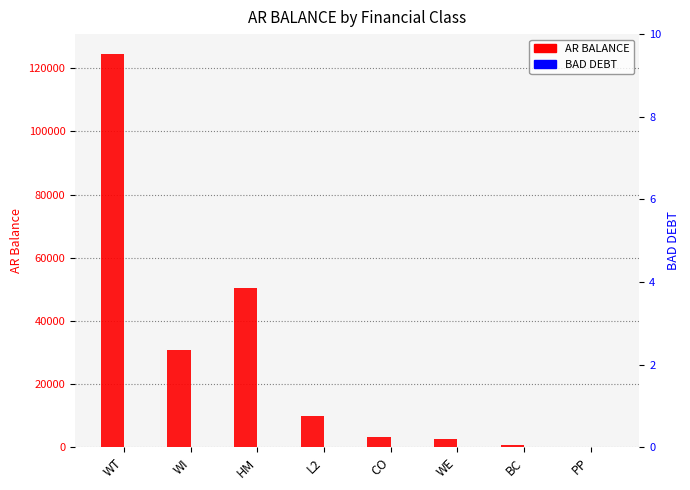

Which label corresponds to the smallest value in the chart?

WT